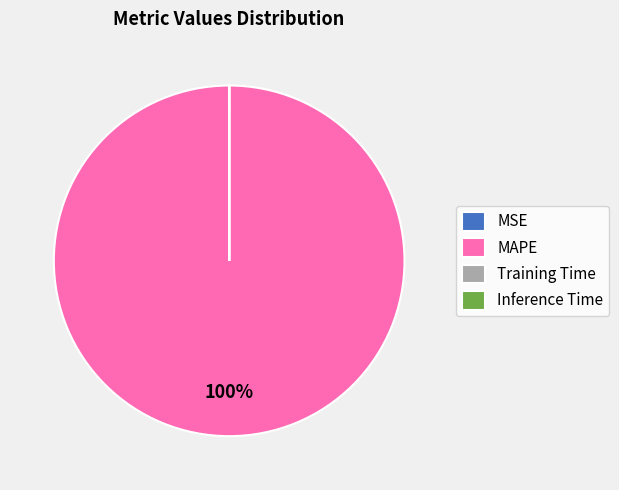

Which category accounts for the majority?

MAPE